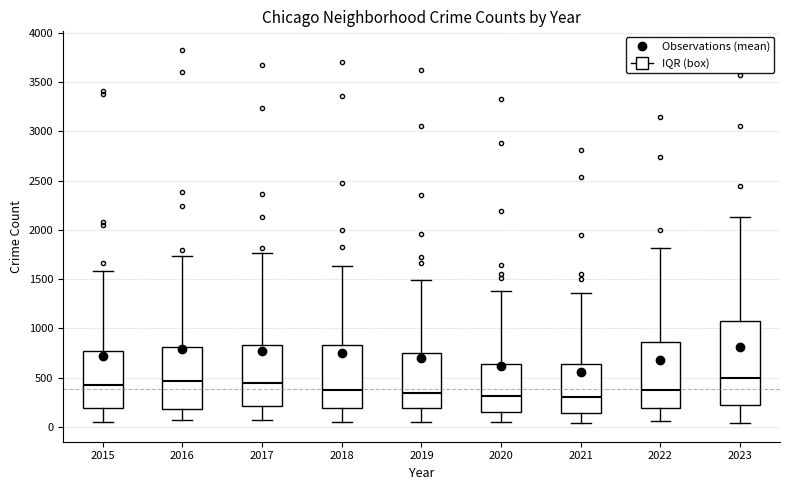

Reading left to right, read every box against the y-axis: the position of its median line, the range the box covers, and the ends of its whiskers. The values are not printed on the chart, so give them approximately, as read against the axis.

2015: median 450, box 200 to 750, whiskers 50 to 1600
2016: median 450, box 200 to 800, whiskers 50 to 1750
2017: median 450, box 200 to 850, whiskers 50 to 1750
2018: median 350, box 200 to 850, whiskers 50 to 1650
2019: median 350, box 200 to 750, whiskers 50 to 1500
2020: median 300, box 150 to 650, whiskers 50 to 1400
2021: median 300, box 150 to 650, whiskers 50 to 1350
2022: median 350, box 200 to 850, whiskers 50 to 1800
2023: median 500, box 250 to 1050, whiskers 50 to 2150